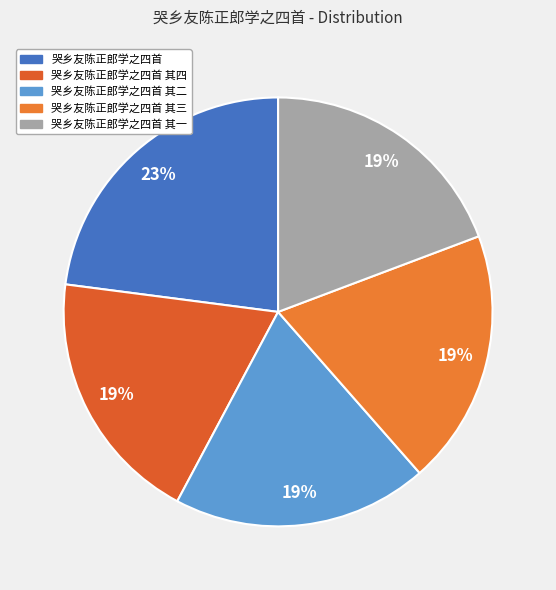

Which has a higher value, 哭乡友陈正郎学之四首 其三 or 哭乡友陈正郎学之四首 其四?

哭乡友陈正郎学之四首 其四